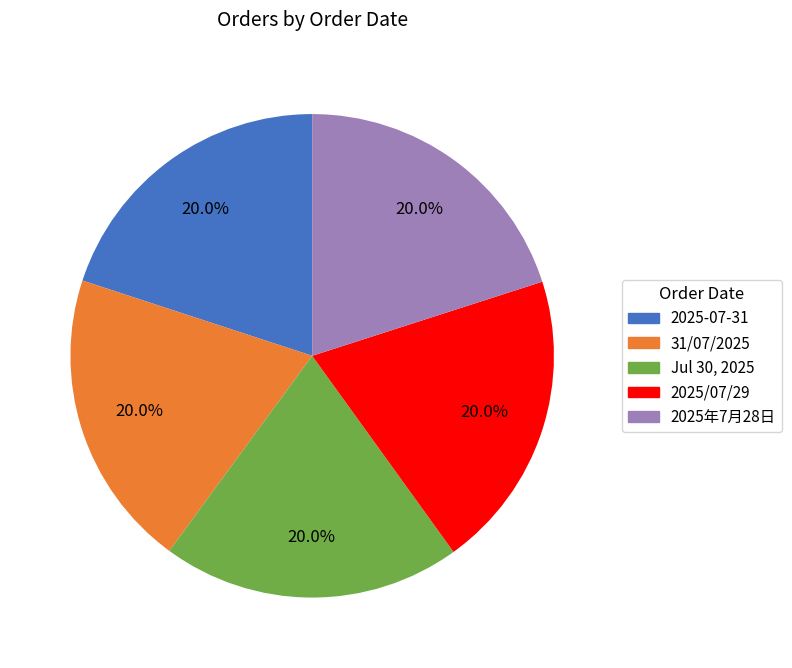

Does any single category account for the majority?

No